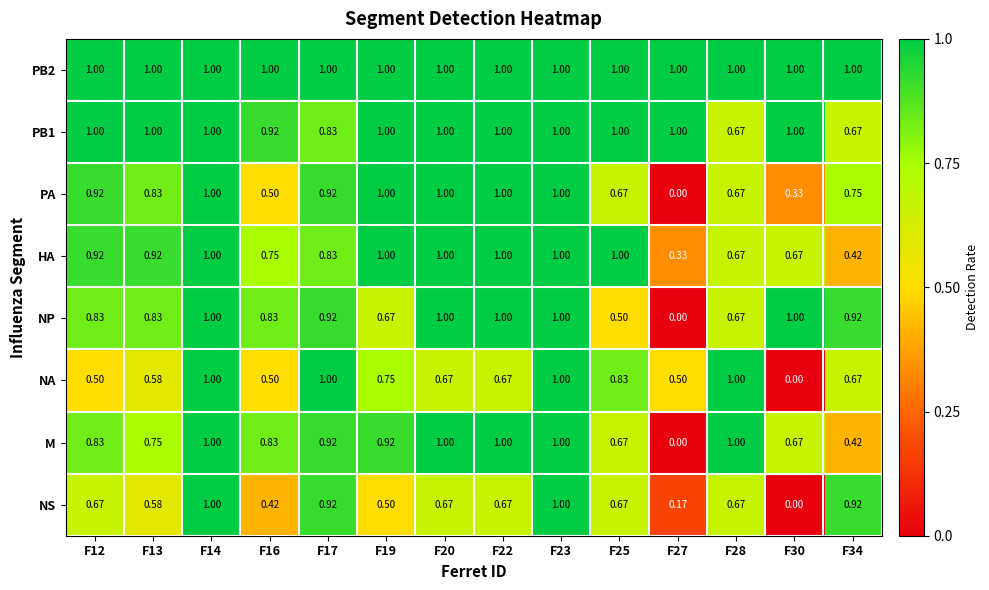

Between F16 and F23, which series saw the biggest shift?

NS